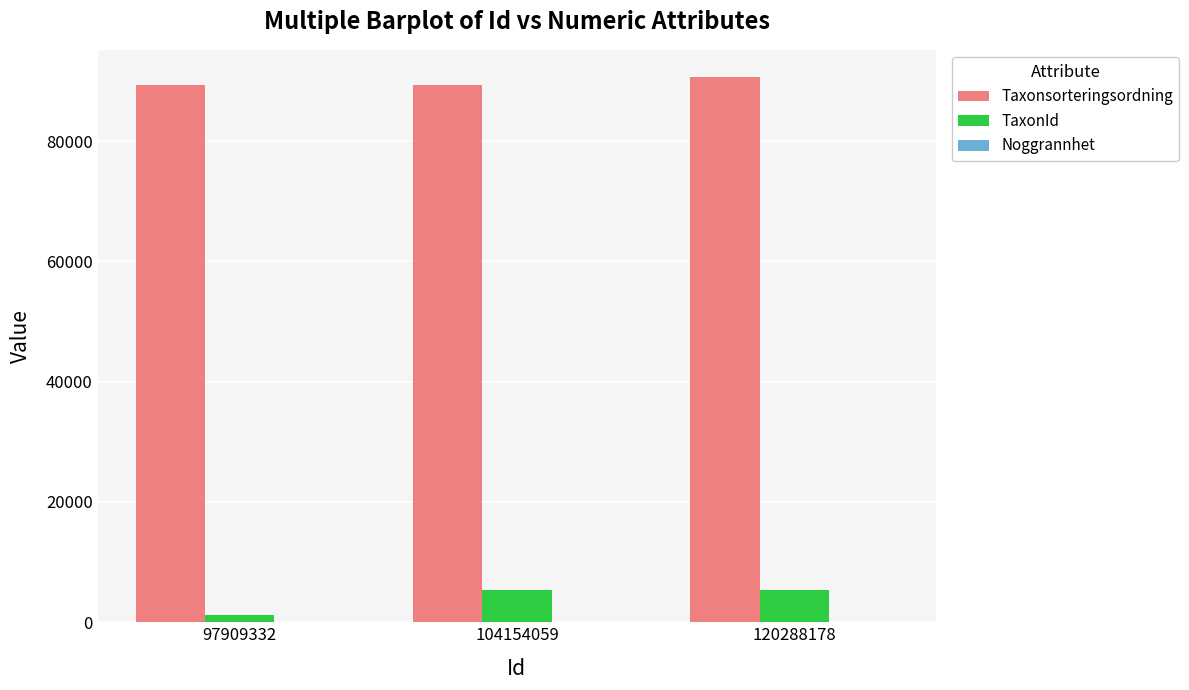

Is the value of Taxonsorteringsordning at 104154059 greater than the value of TaxonId at 97909332?

Yes